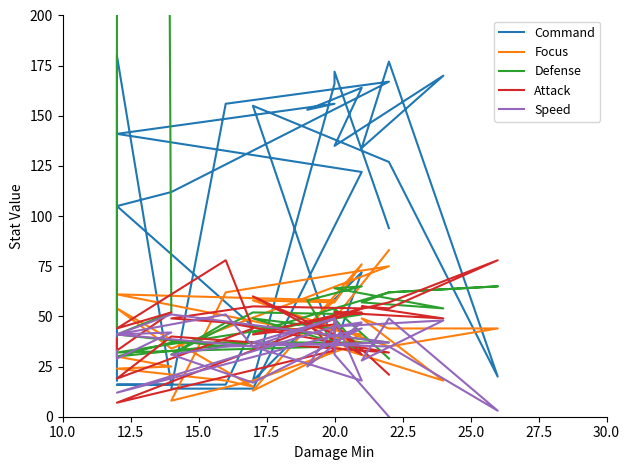

Which series has the widest spread of values?

Defense